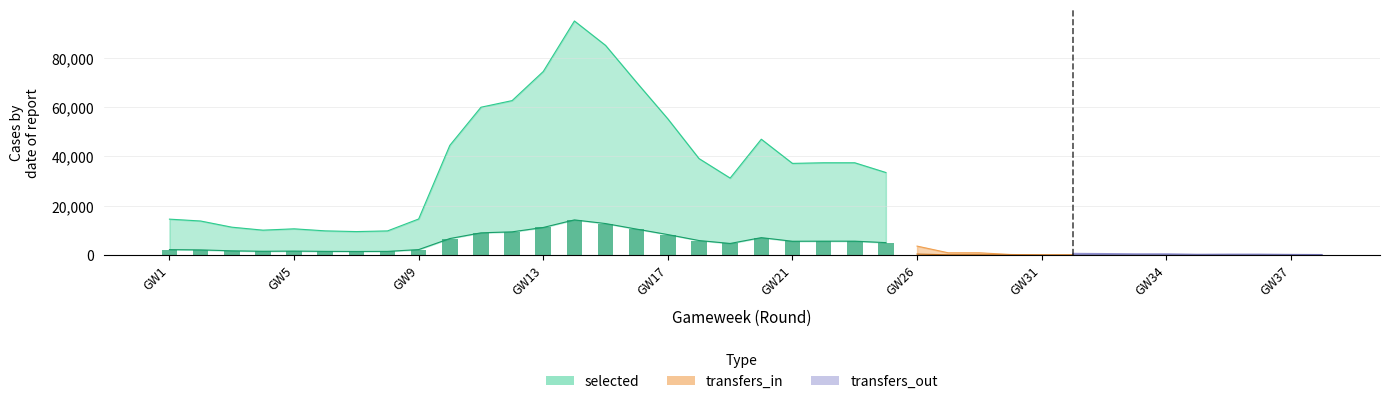

Which has a higher value, 12 or 7?

12